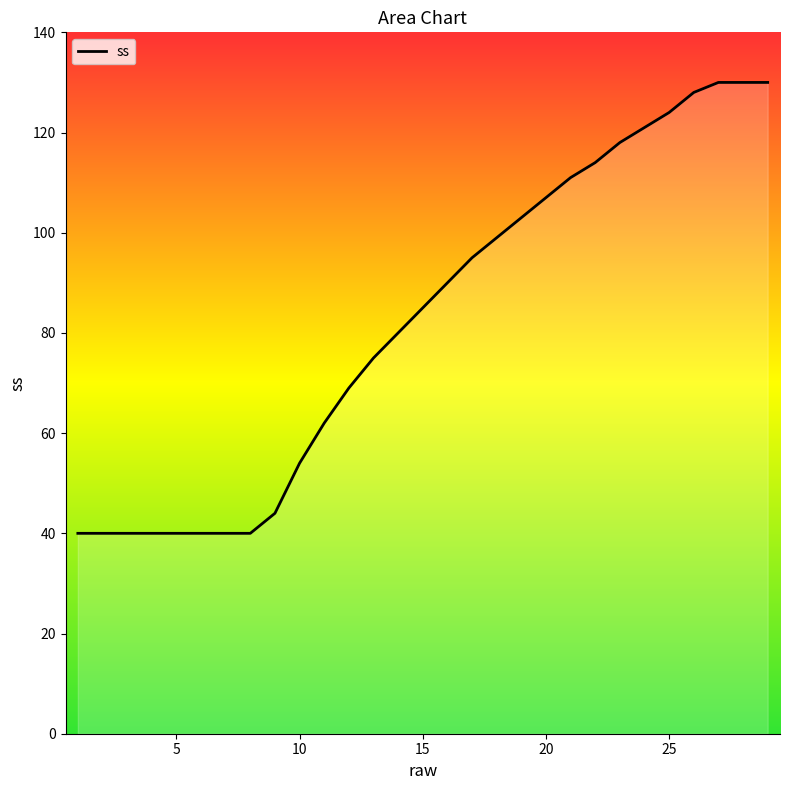

How many lines are shown in the chart?

1